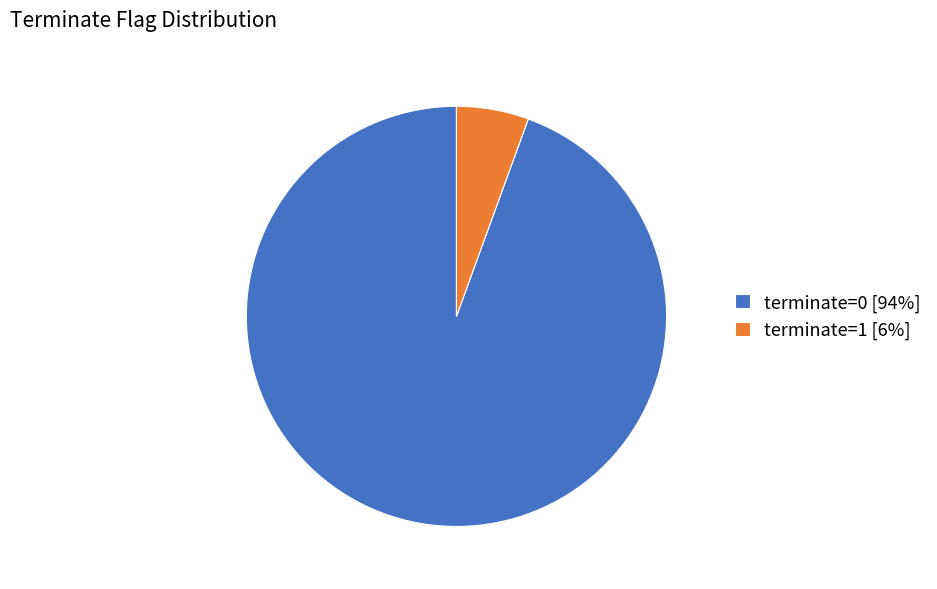

What is the ratio of the value at terminate=0 [94%] to the value at terminate=1 [6%]?

17.0